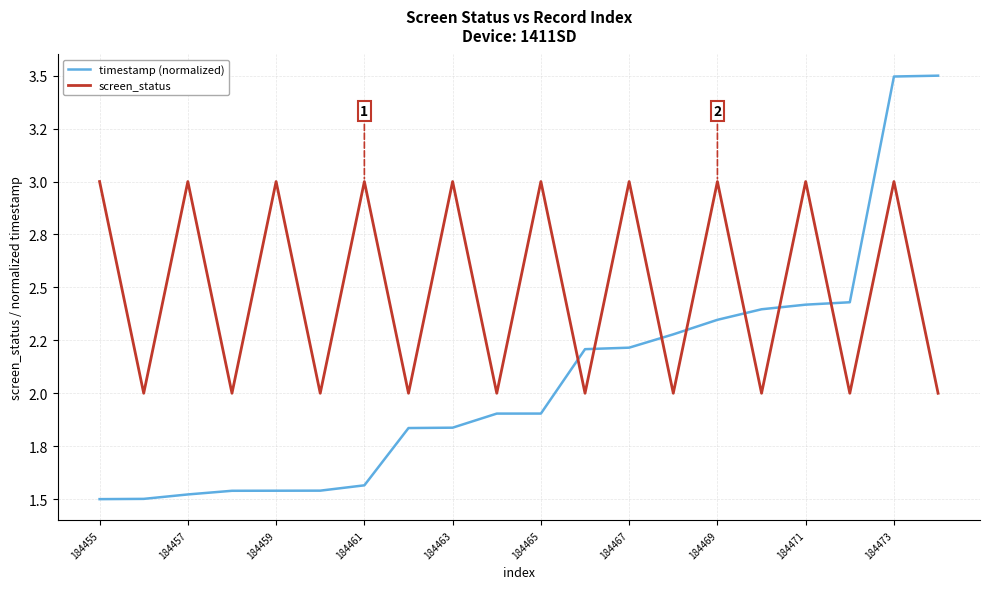

What are all the series names shown in the legend?

timestamp (normalized), screen_status